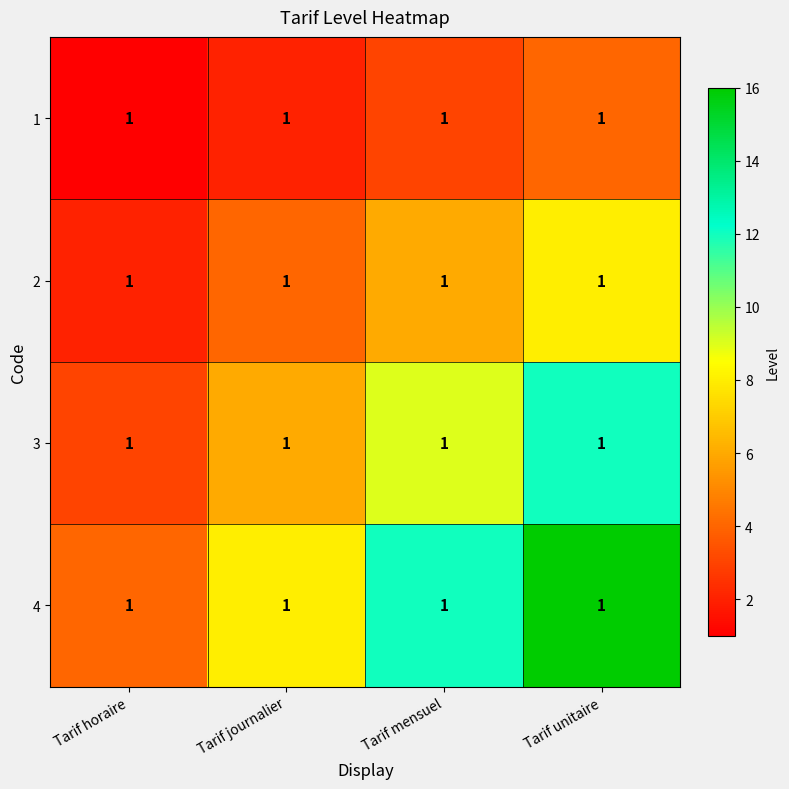

At how many categories does at least one series exceed 13?

1